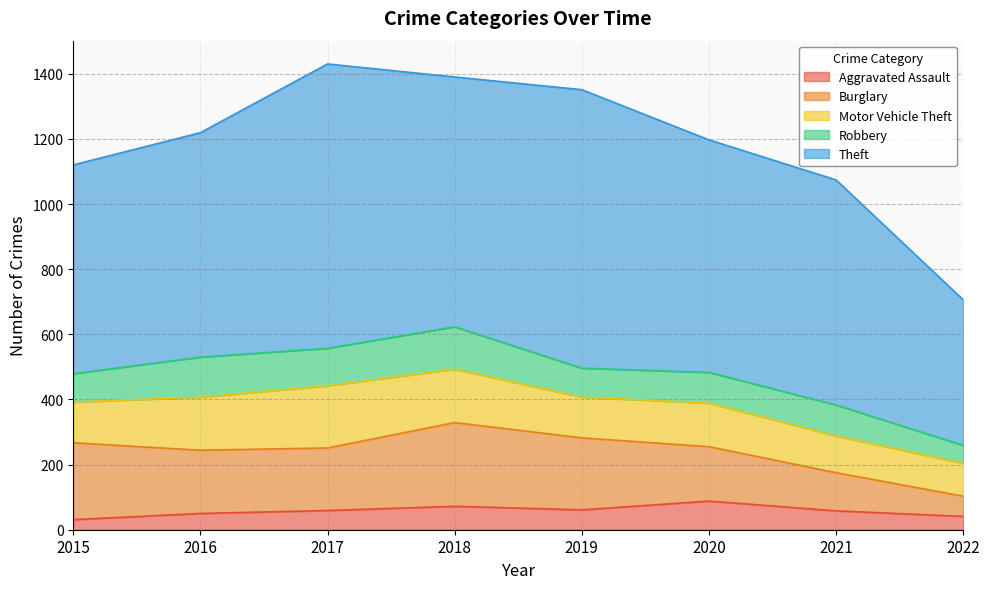

Where is the first local minimum for Aggravated Assault?

2019